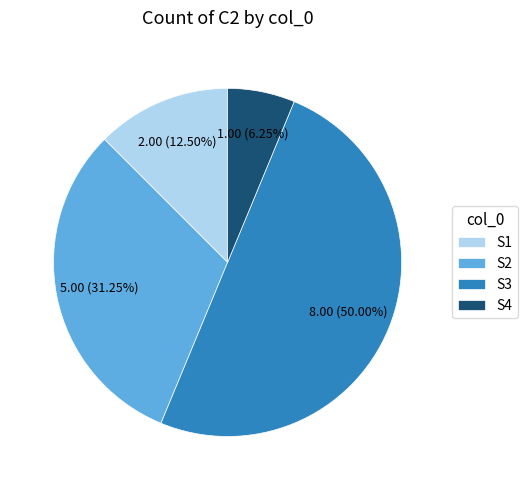

The S4 slice represents 12% of the pie. True or false?

False